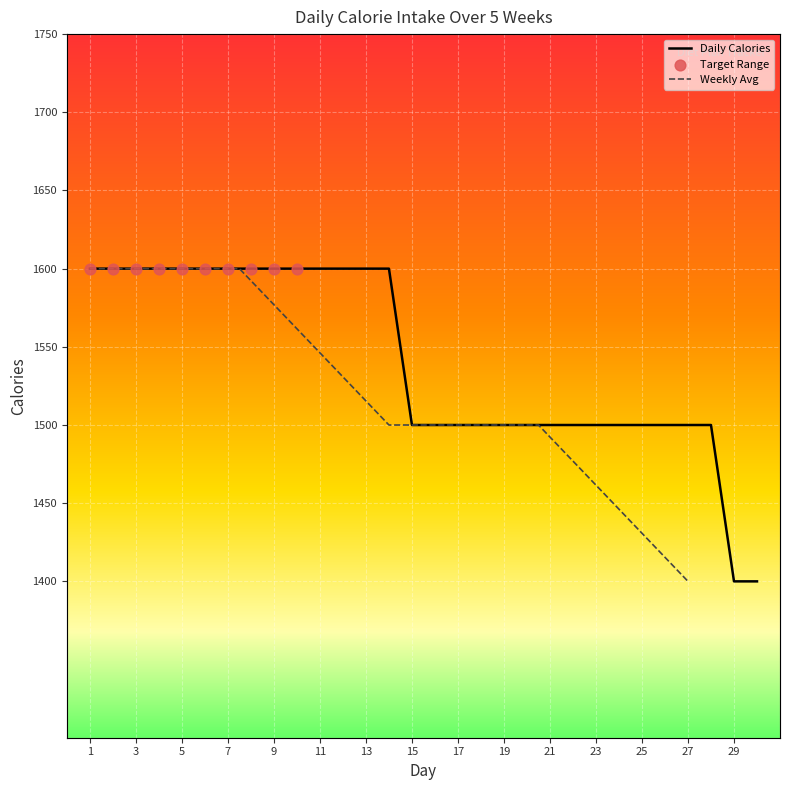

What is the change in value from Day 21 to Day 30?

-100